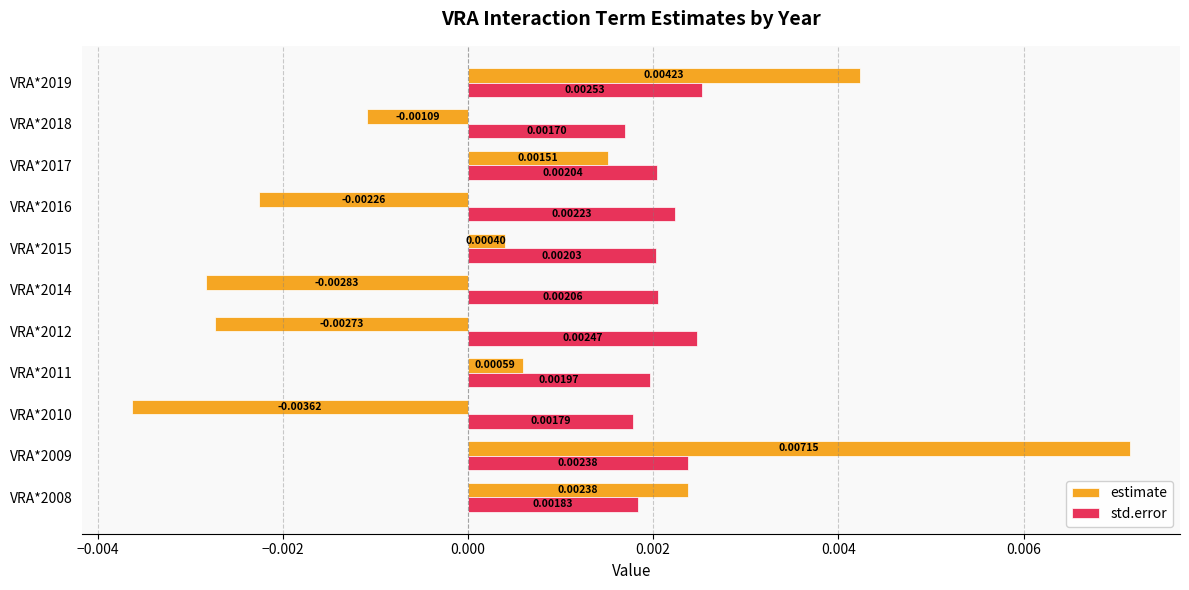

List the series in order of their peak value, lowest first.

std.error, estimate